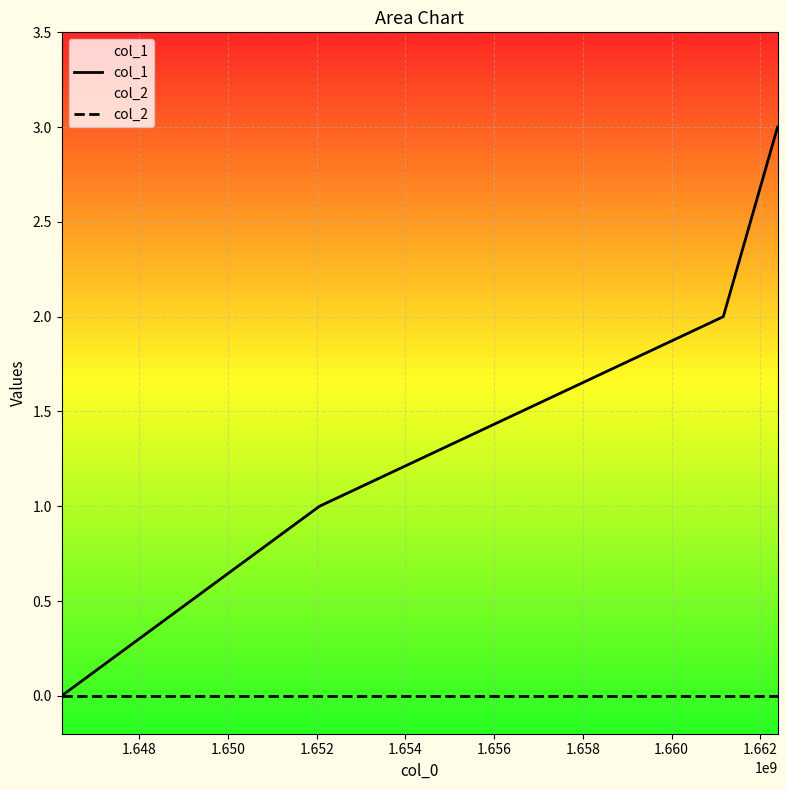

What are all the series names shown in the legend?

col_1, col_2